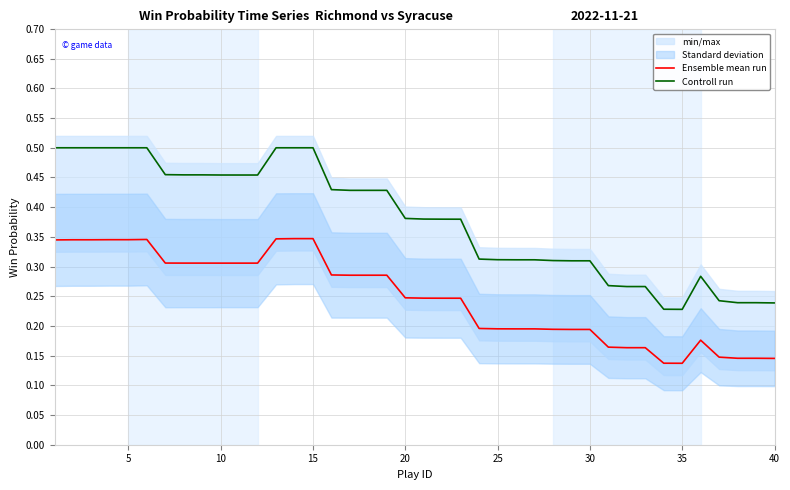

True or false: Ensemble mean run and Controll run cross at least once.

False